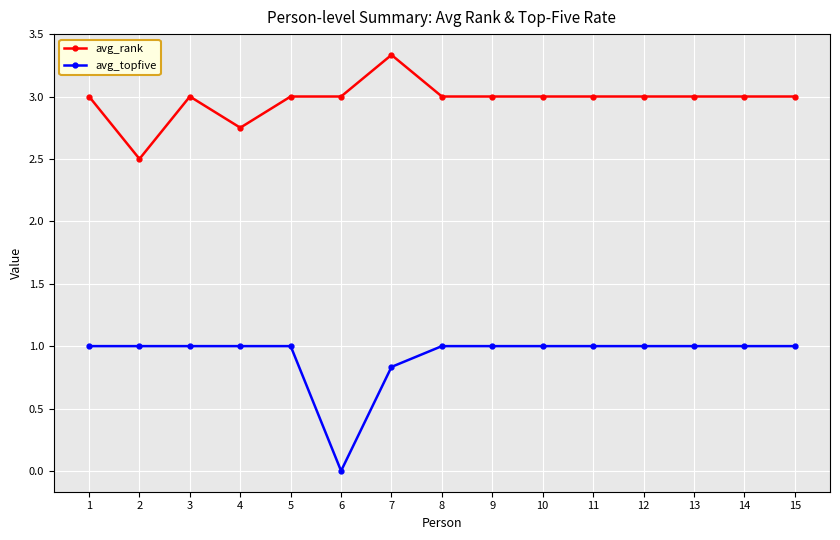

What is the average value of the avg_topfive series?

0.9